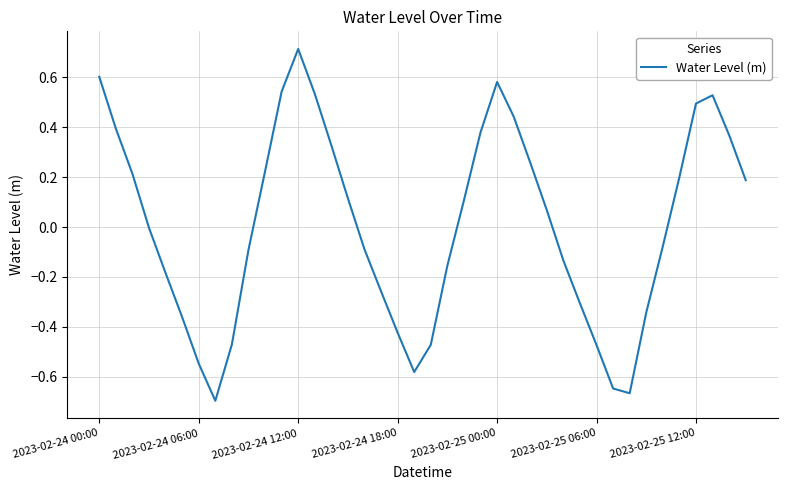

What is the difference between the maximum and minimum values?

1.4